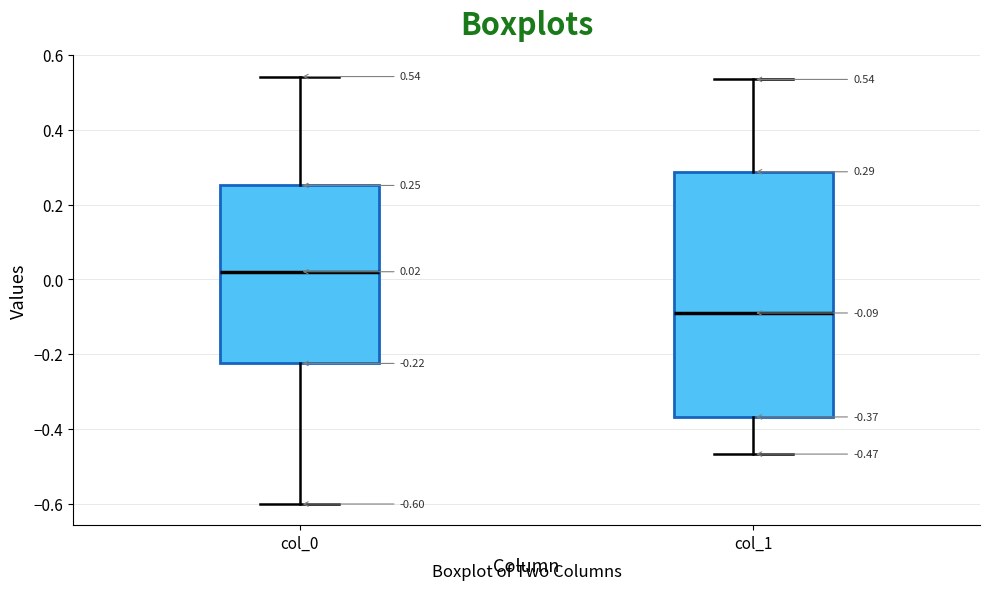

Comparing the boxes themselves (not the whiskers), which one is the tallest?

col_1